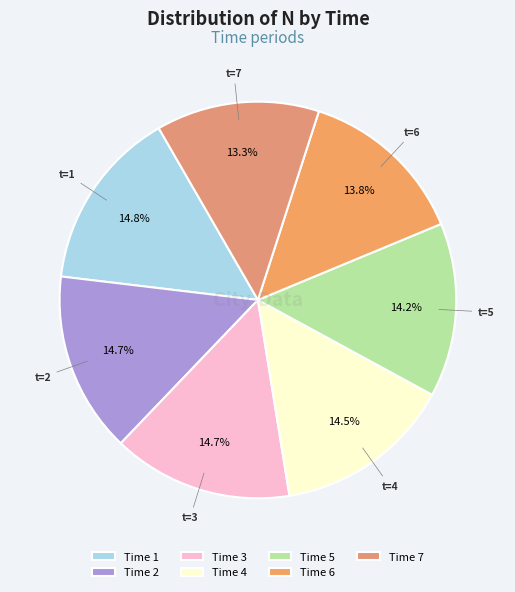

How many slices are in this pie chart?

7